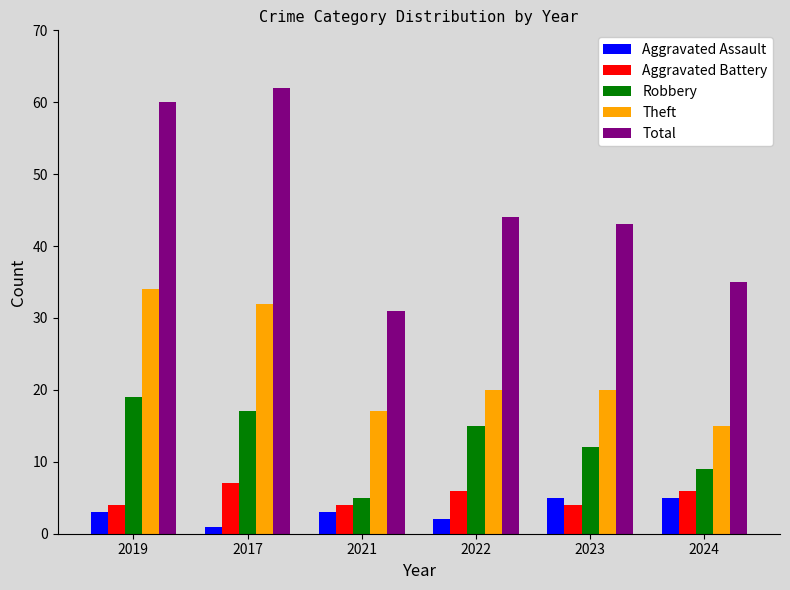

At which label does Aggravated Battery first exceed 6?

2017